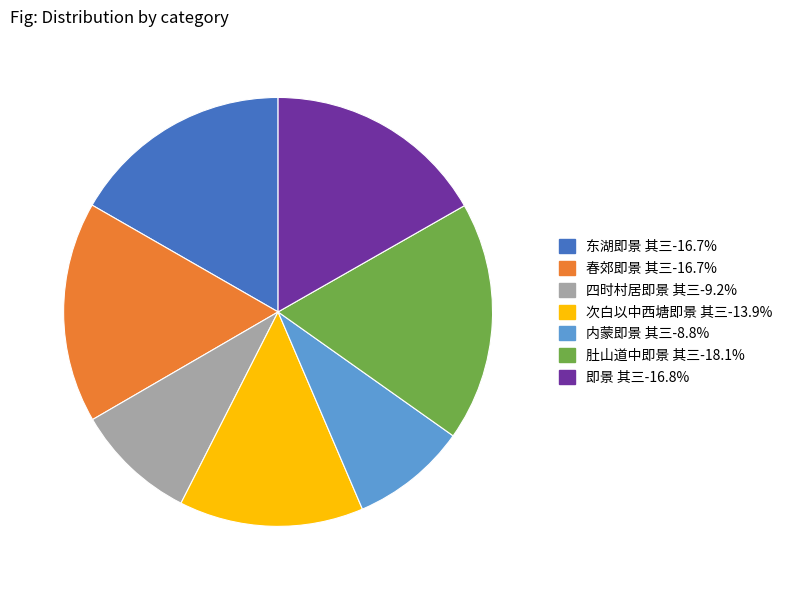

Count the number of slices in the pie.

7